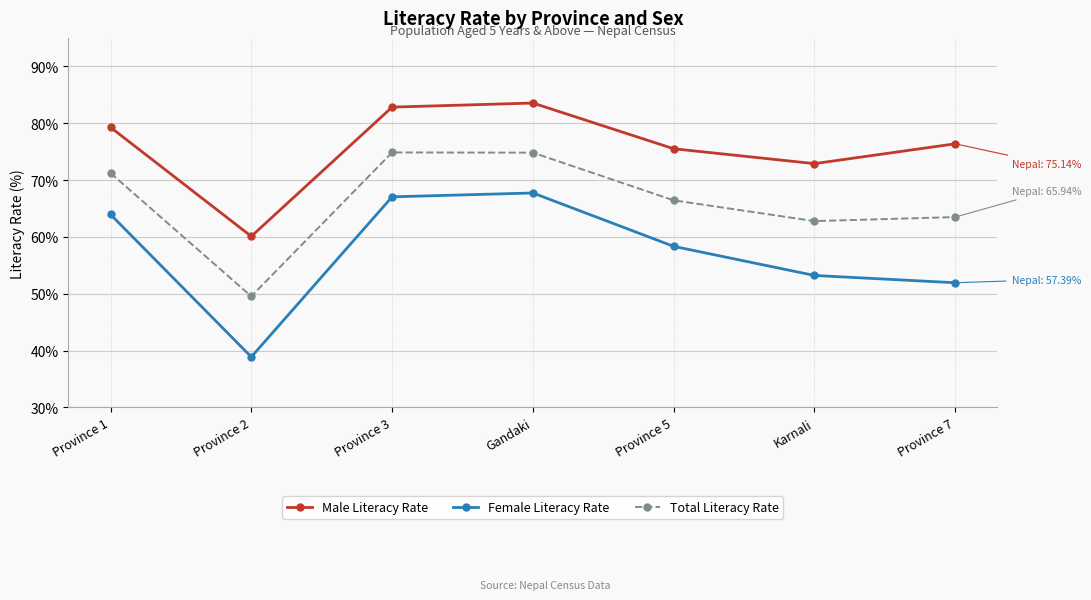

What is the label of the 5th point from the left?

Province 5